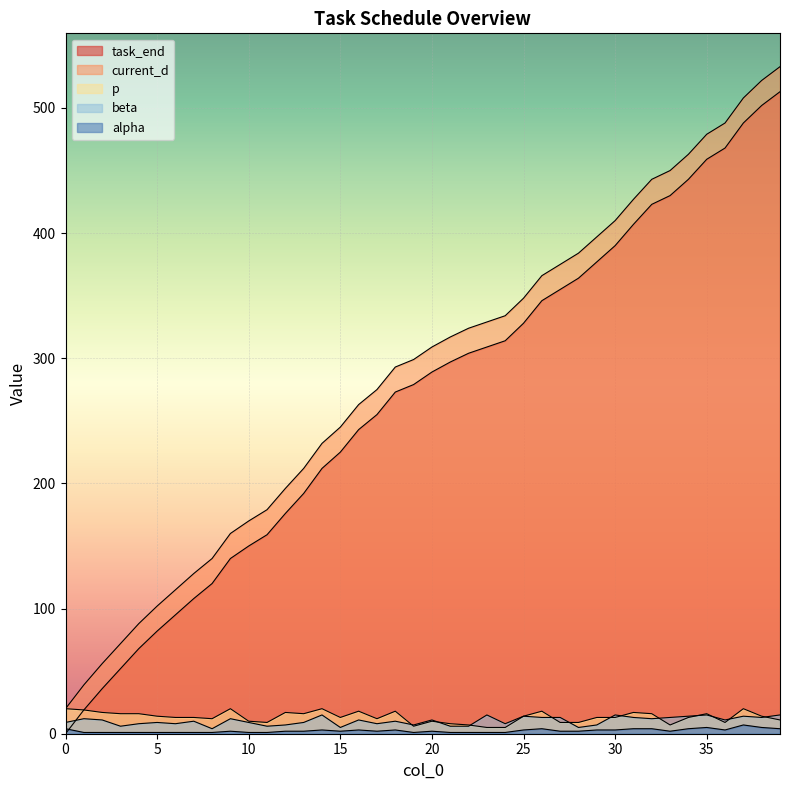

How many values in the p series exceed 13?

19